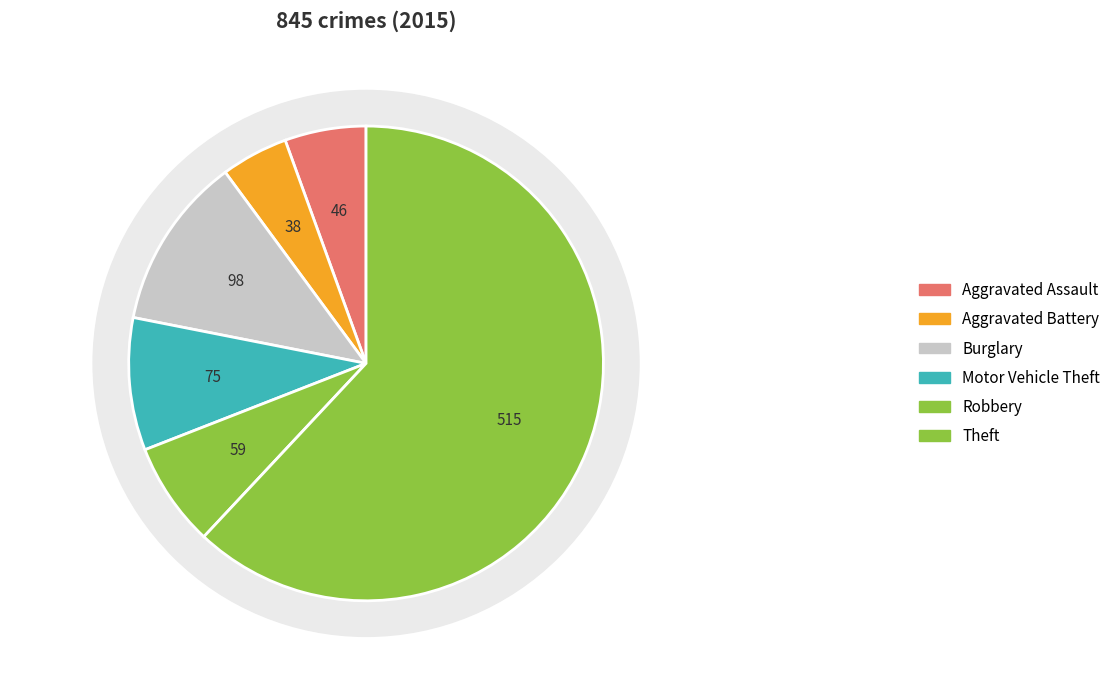

The Burglary slice represents 12% of the pie. True or false?

True